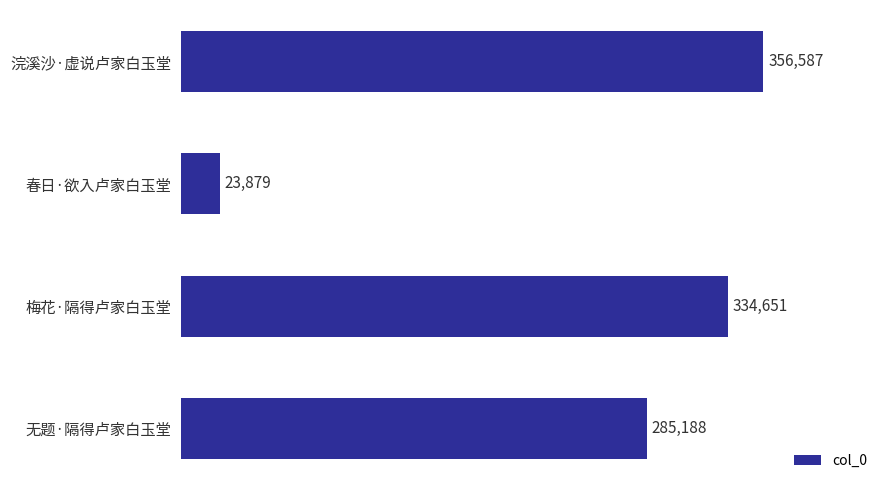

What is the maximum value shown in the chart?

356587